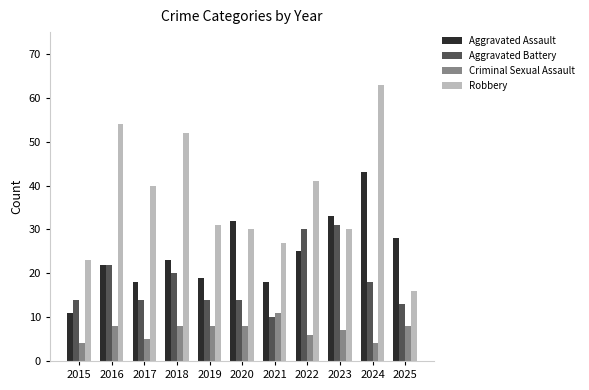

Reading left to right, list all the values displayed in this chart.

Aggravated Assault: 2015=11	2016=22	2017=18	2018=23	2019=19	2020=32	2021=18	2022=25	2023=33	2024=43	2025=28
Aggravated Battery: 2015=14	2016=22	2017=14	2018=20	2019=14	2020=14	2021=10	2022=30	2023=31	2024=18	2025=13
Criminal Sexual Assault: 2015=4	2016=8	2017=5	2018=8	2019=8	2020=8	2021=11	2022=6	2023=7	2024=4	2025=8
Robbery: 2015=23	2016=54	2017=40	2018=52	2019=31	2020=30	2021=27	2022=41	2023=30	2024=63	2025=16